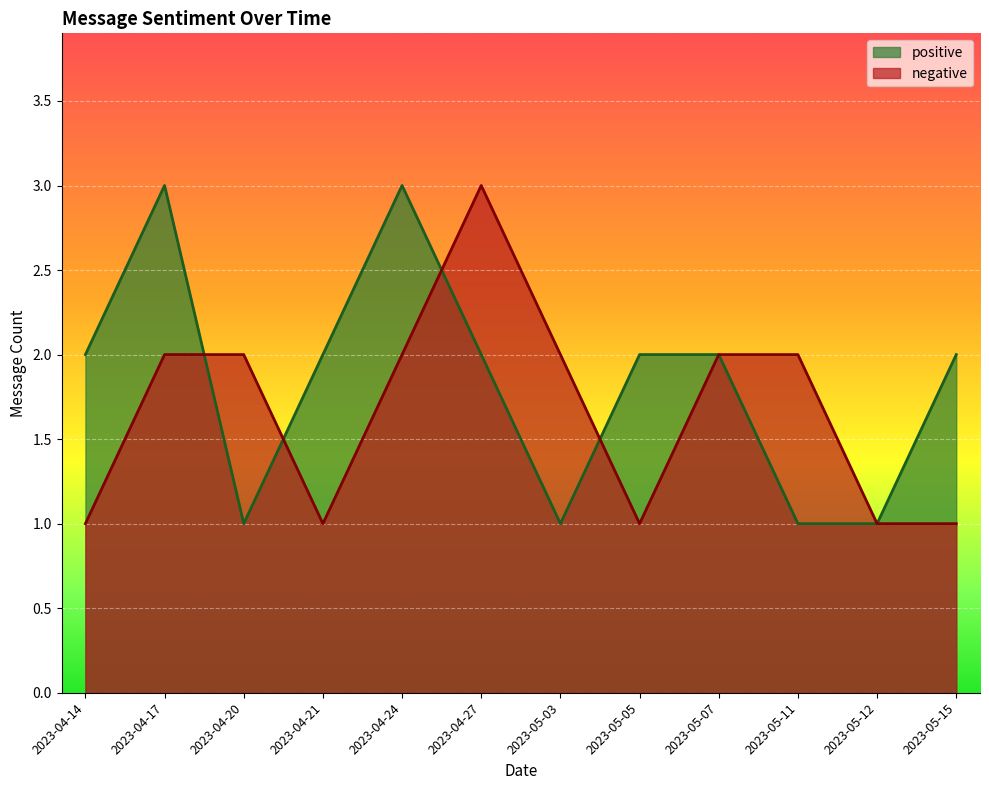

True or false: positive has a value of 2 at 2023-04-21.

True